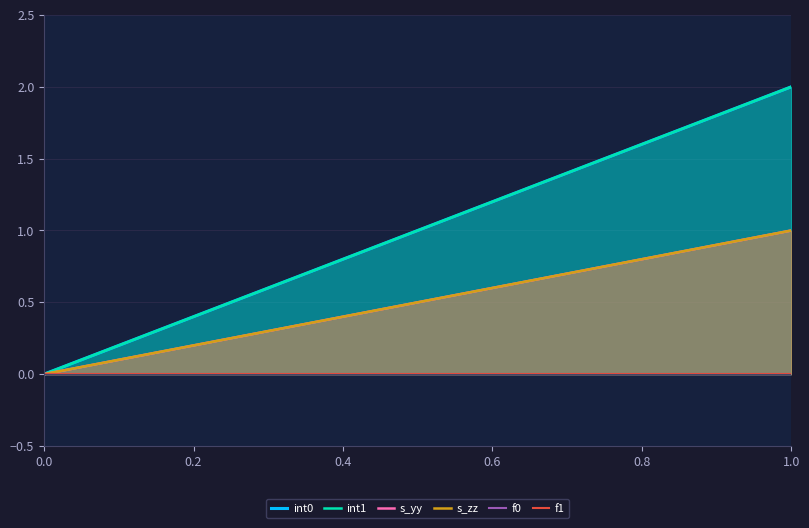

What is the average value of the int0 series?

1